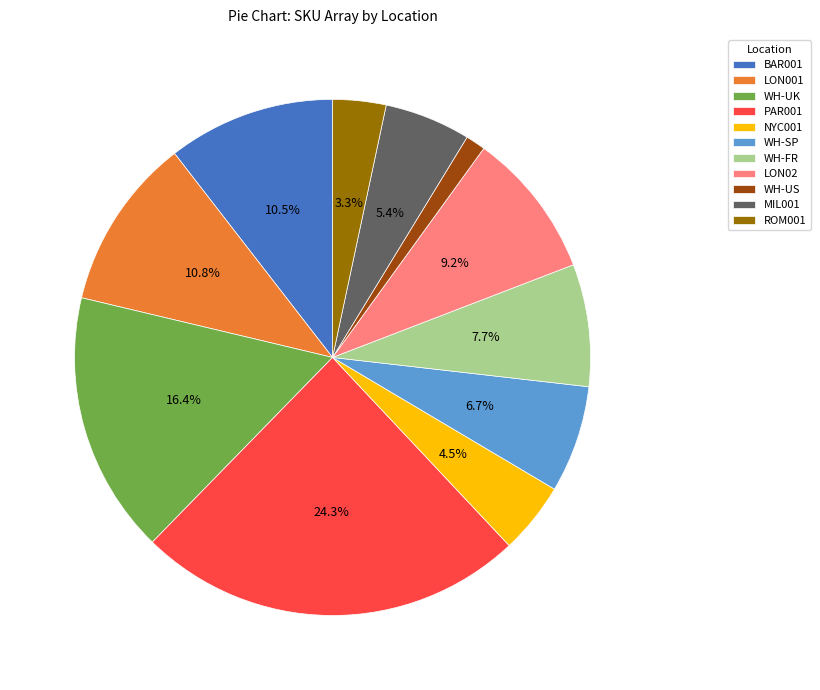

How many slices are in this pie chart?

11